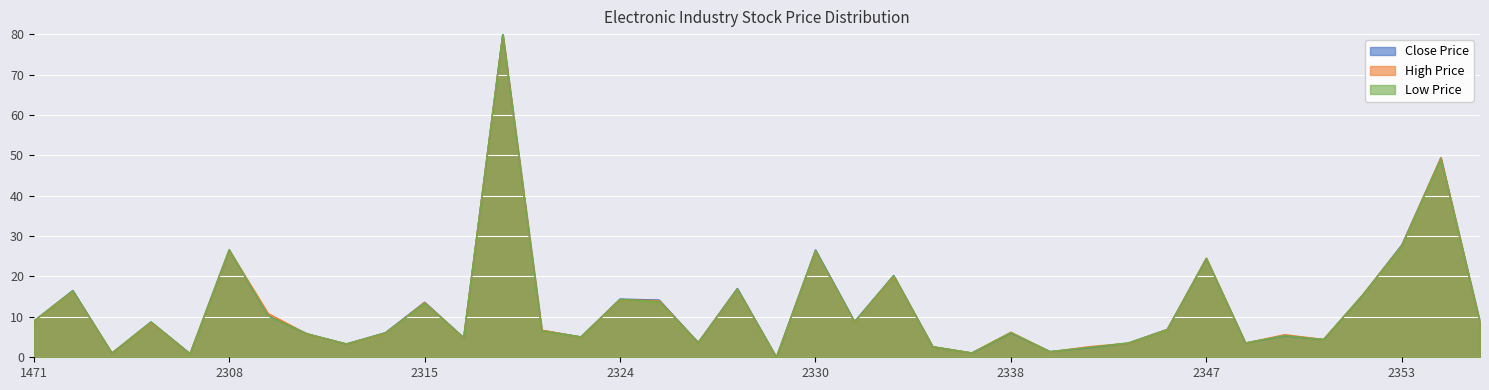

What is the value of the High Price point at the 7th from the left?

10.8